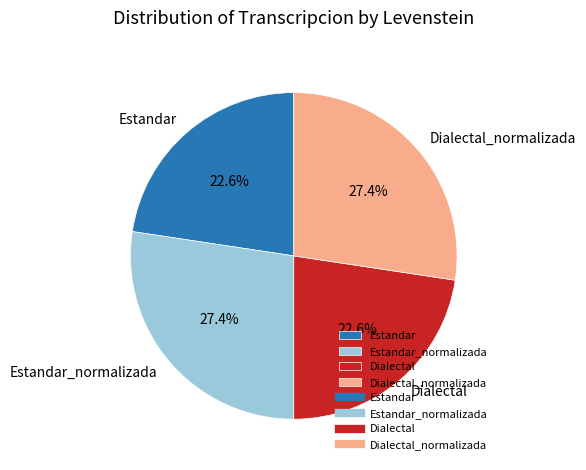

Is there any slice that represents more than half of the pie?

No